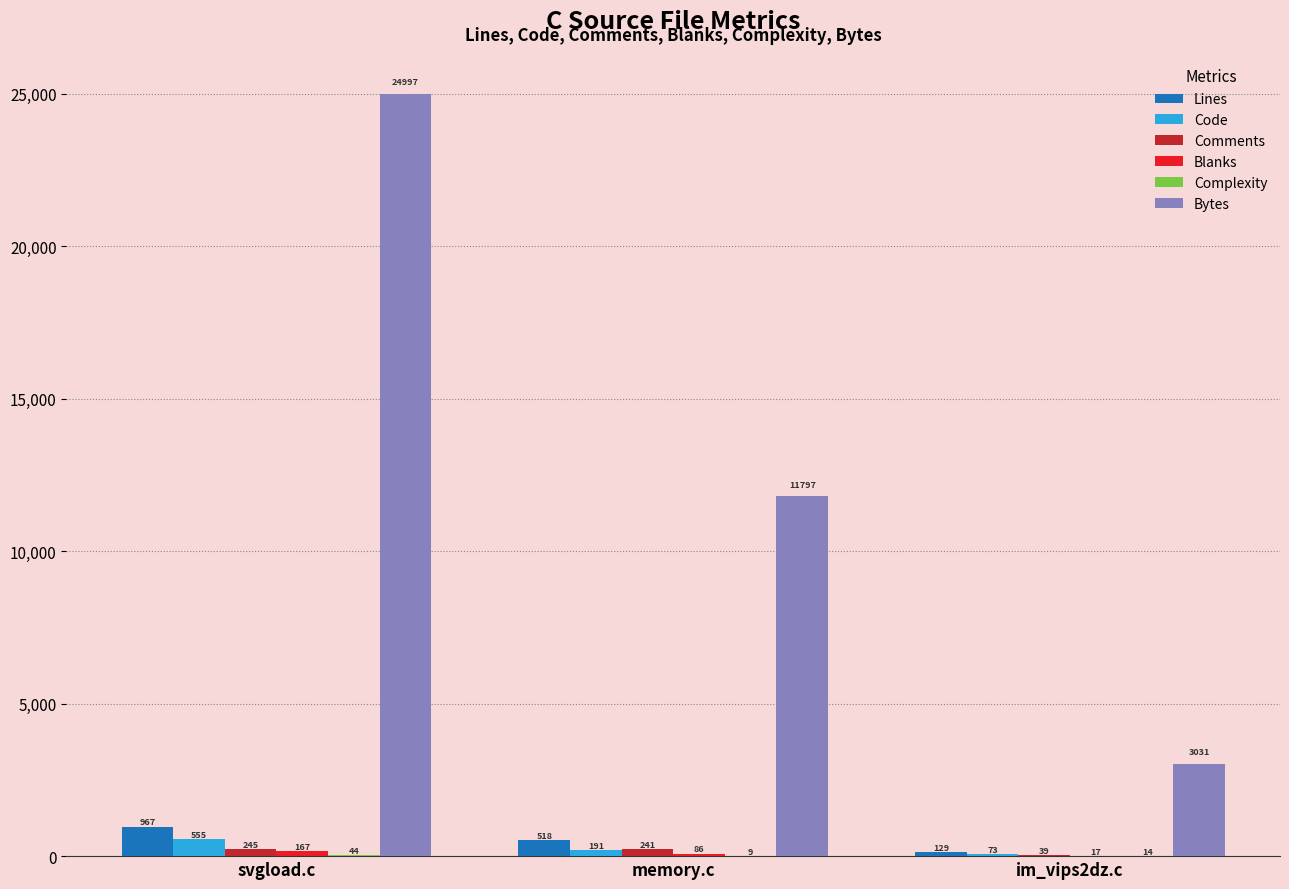

What is the sum of all Bytes values?

39825